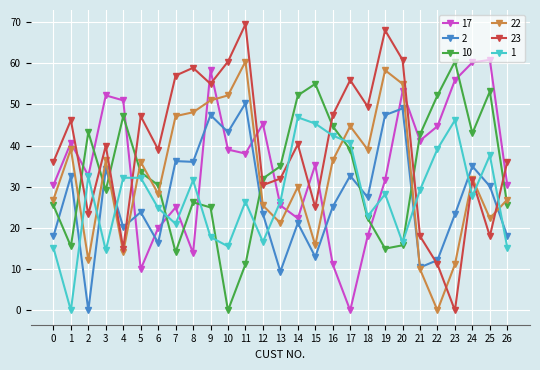

At which category does 17 reach its first local peak?

1